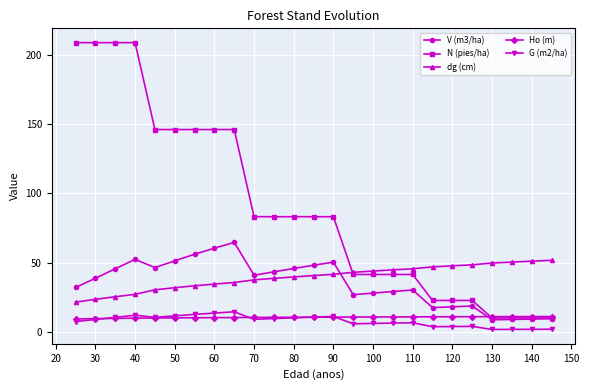

Which series has the largest range (max minus min)?

N (pies/ha)